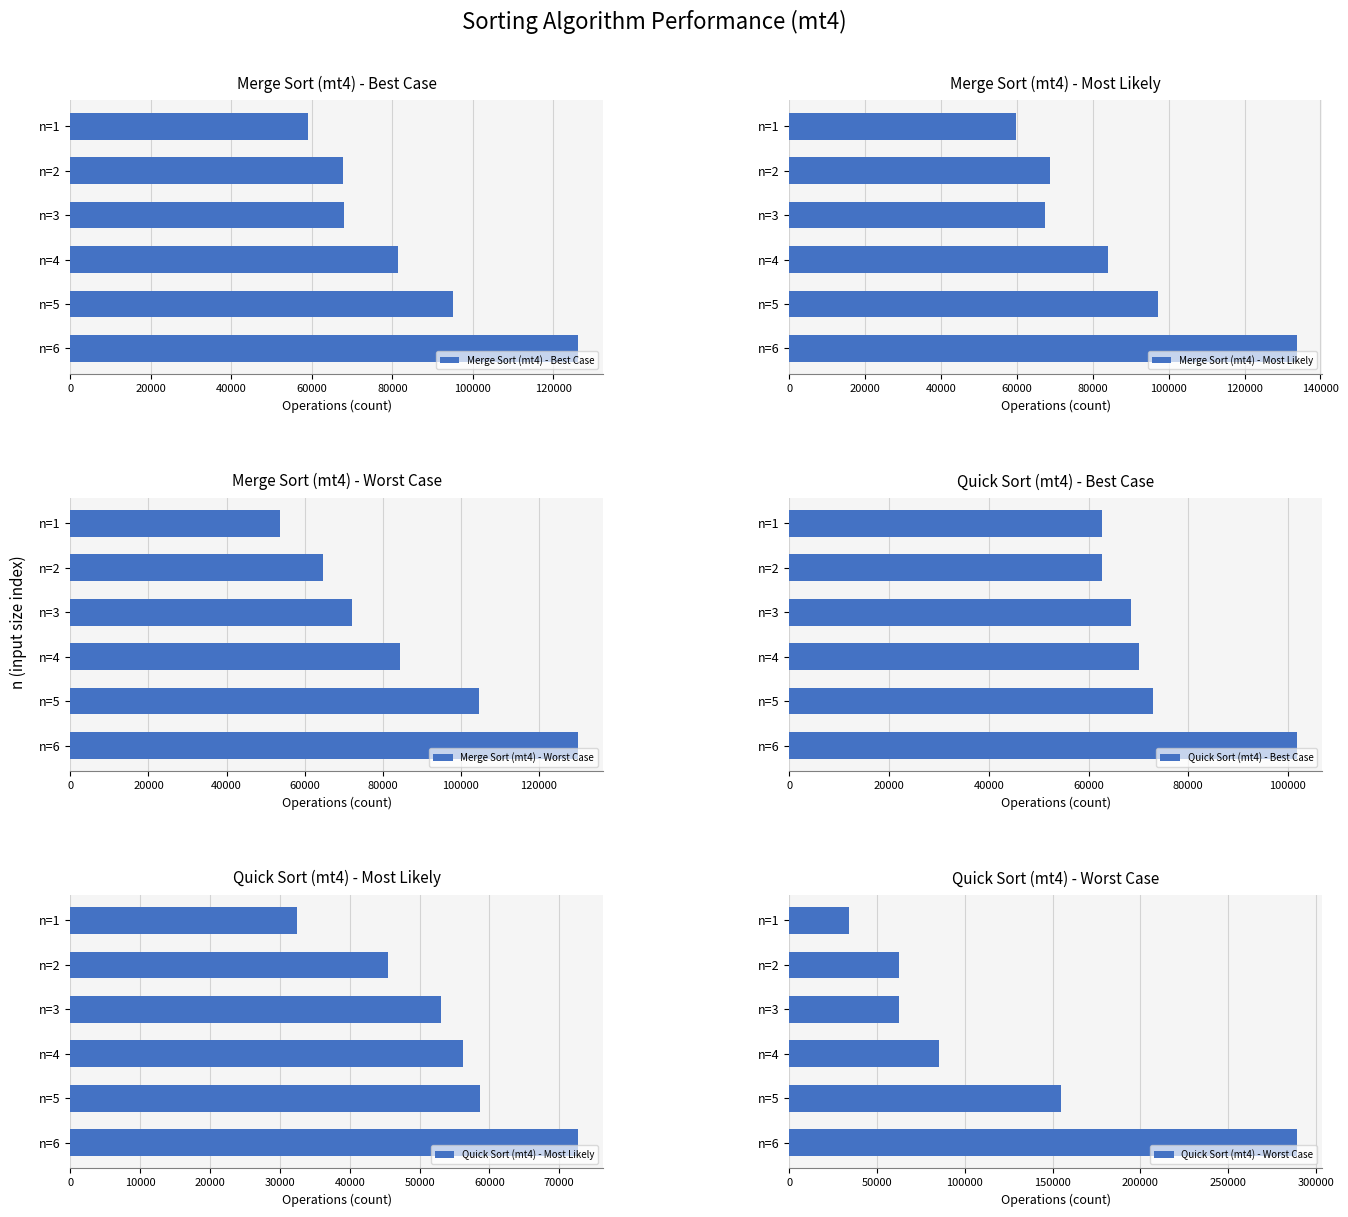

The value of Merge Sort (mt4) - Best Case at n=1 is 58988. True or false?

True